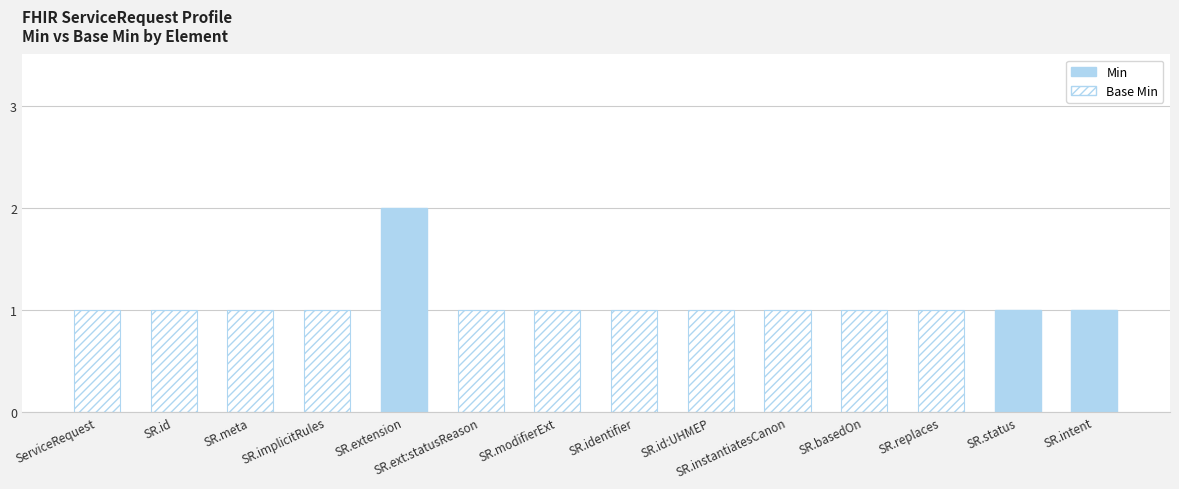

Between ServiceRequest.id and ServiceRequest.status, which series saw the biggest shift?

Min